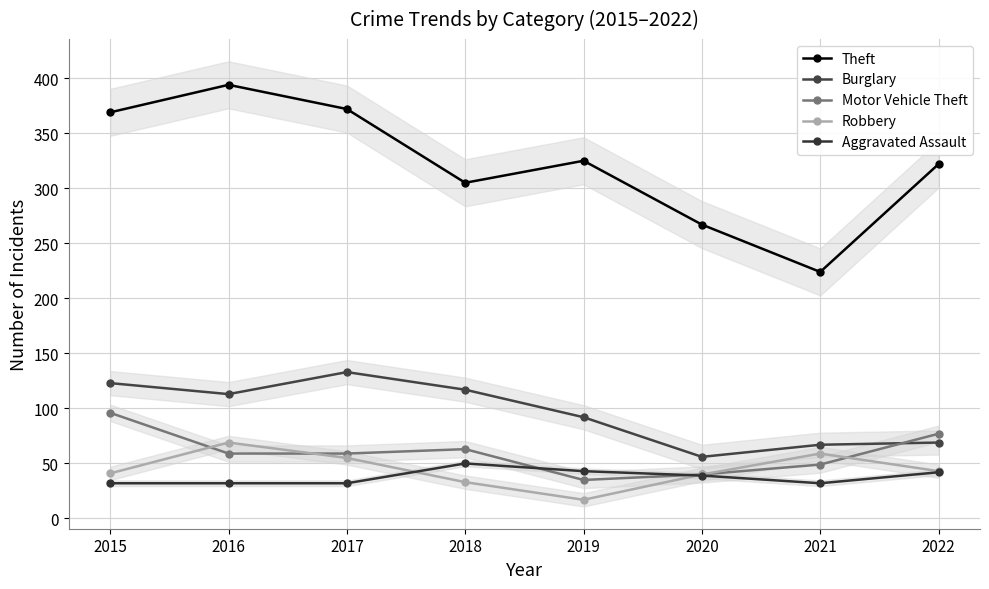

Does the chart have visible grid lines?

Yes